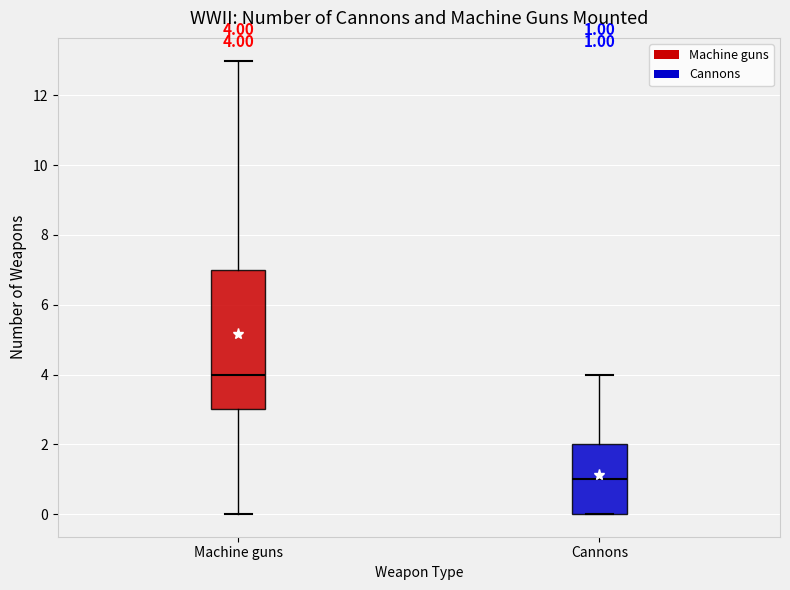

Which box's median line is the highest?

Machine guns